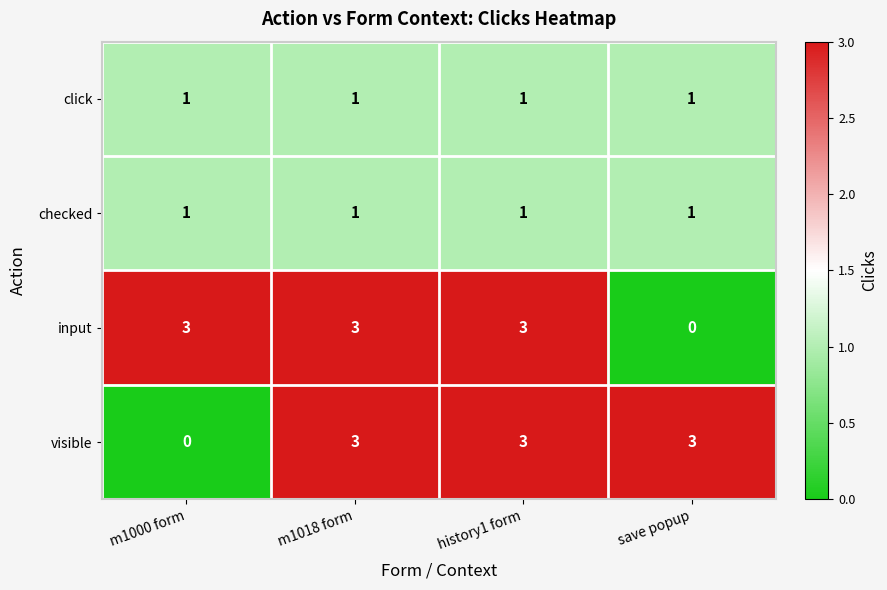

The value of input at m1018 form is 3. True or false?

True